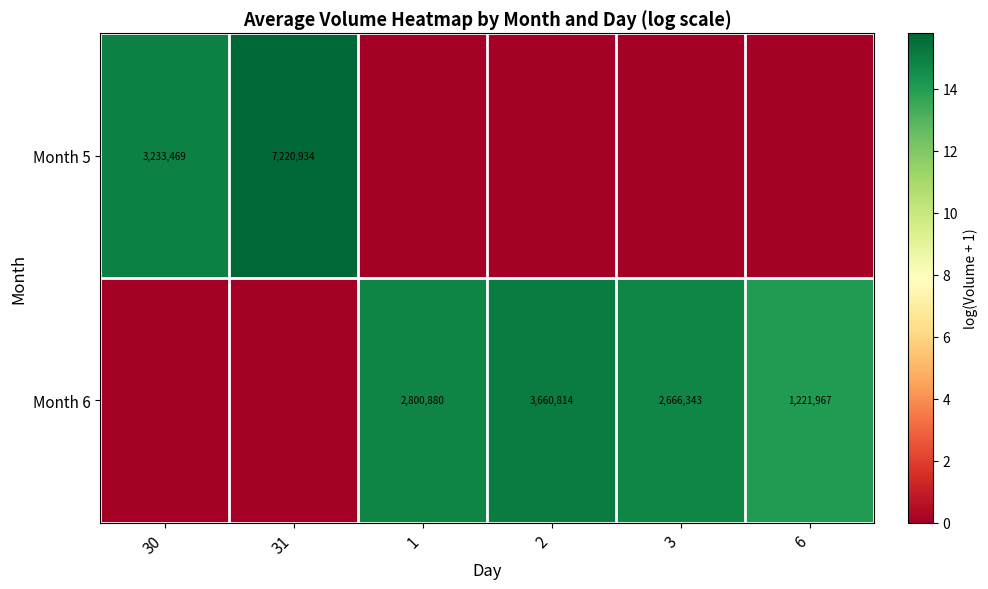

At which category does the chart reach its minimum across all series?

1